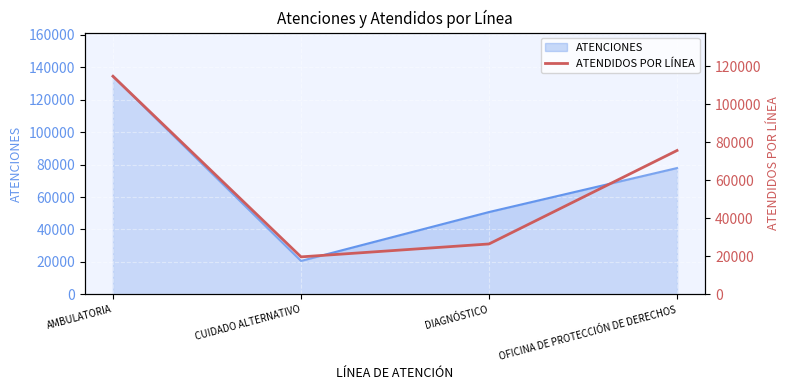

Reading right to left, what are all the values shown in this chart?

75712	26504	19696	114804